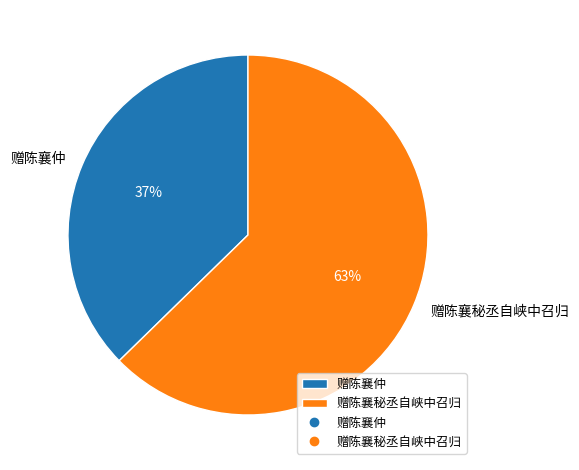

Approximately how many times larger is the value at 赠陈襄仲 compared to 赠陈襄秘丞自峡中召归?

0.6